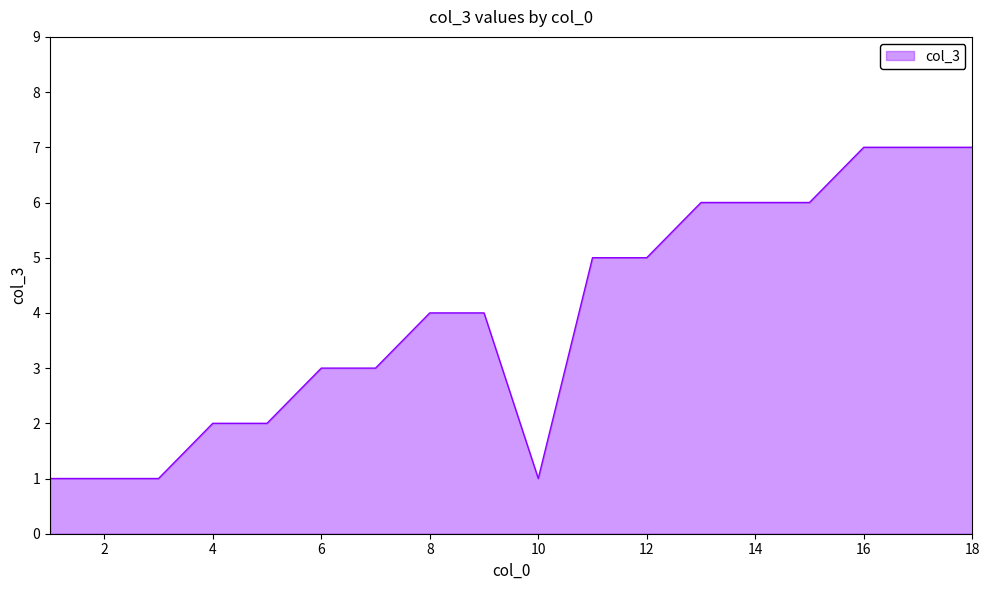

What is the maximum value shown in the chart?

7